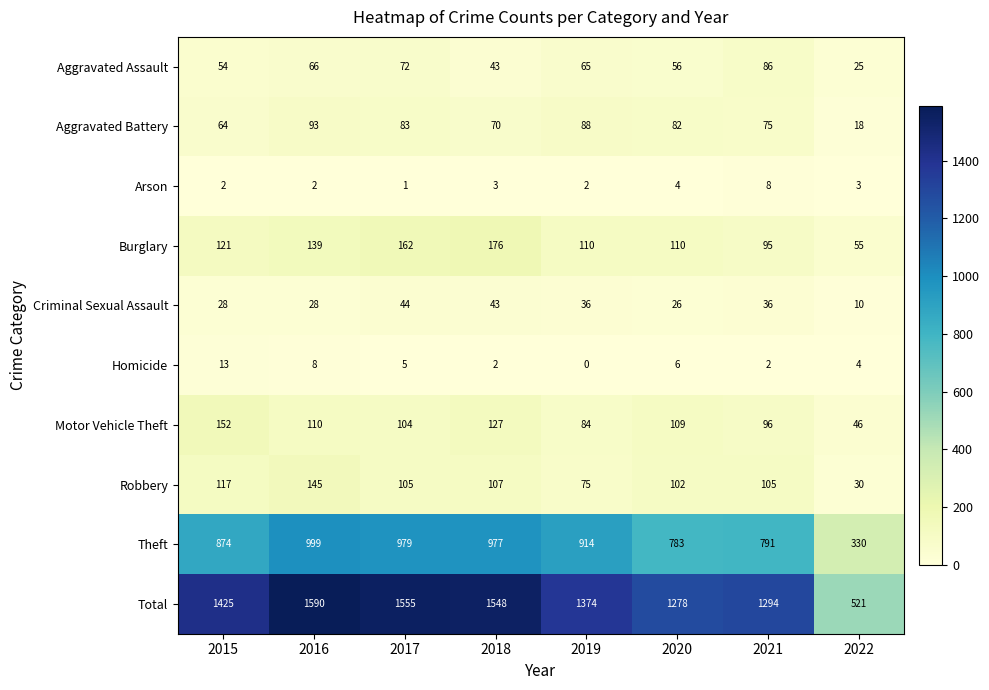

What is the difference between the highest and lowest values at 2015?

1423